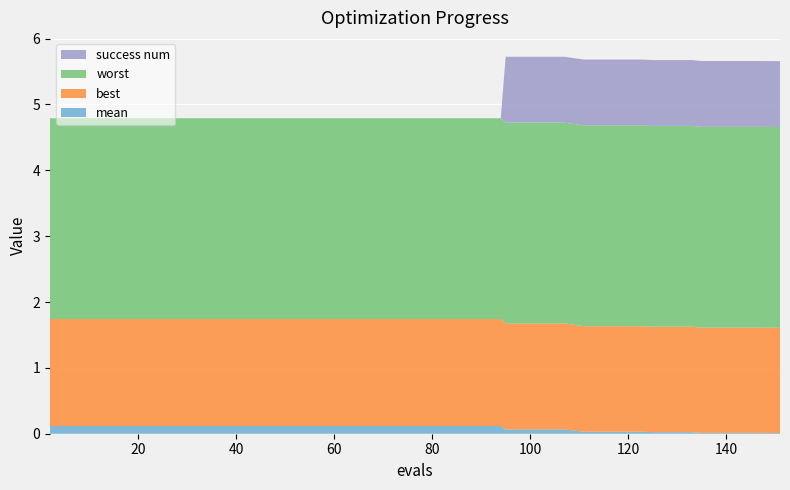

What are all the series names shown in the legend?

success num, worst, best, mean